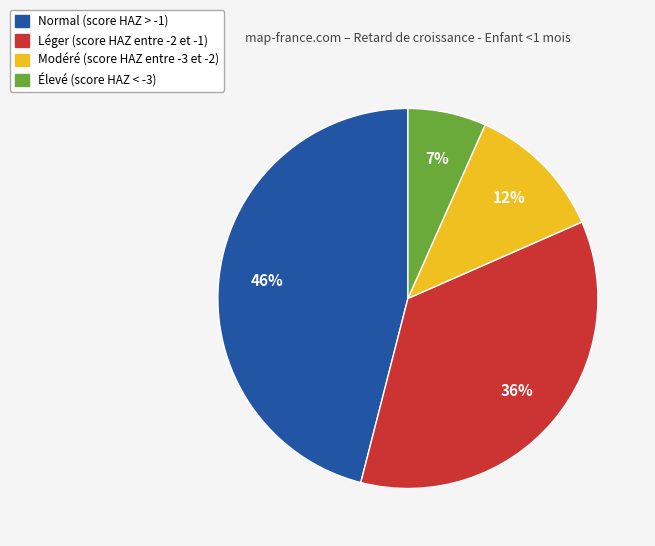

True or false: Modéré (score HAZ entre -3 et -2) accounts for 12% of the total.

True